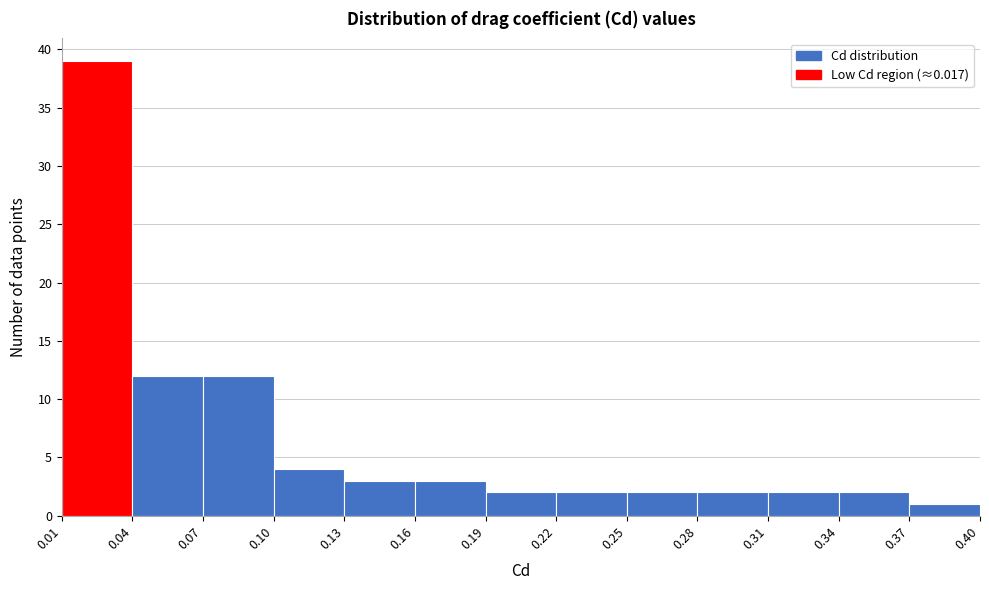

How tall is the bar that spans 0.04 to 0.07 on the x-axis? The values are not printed on the chart, so give them approximately, as read against the axis.

12